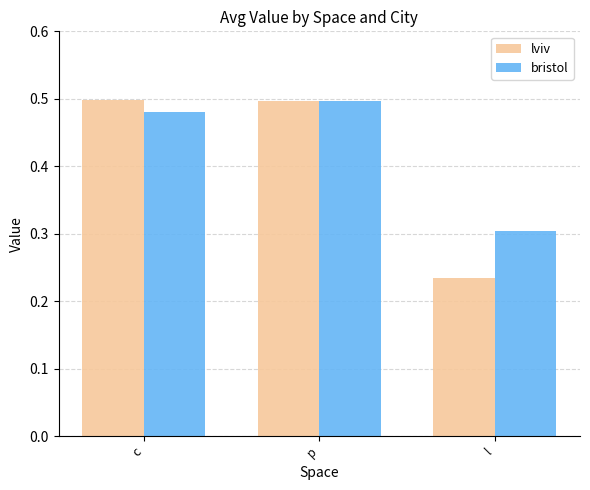

At which label does bristol reach its minimum?

l